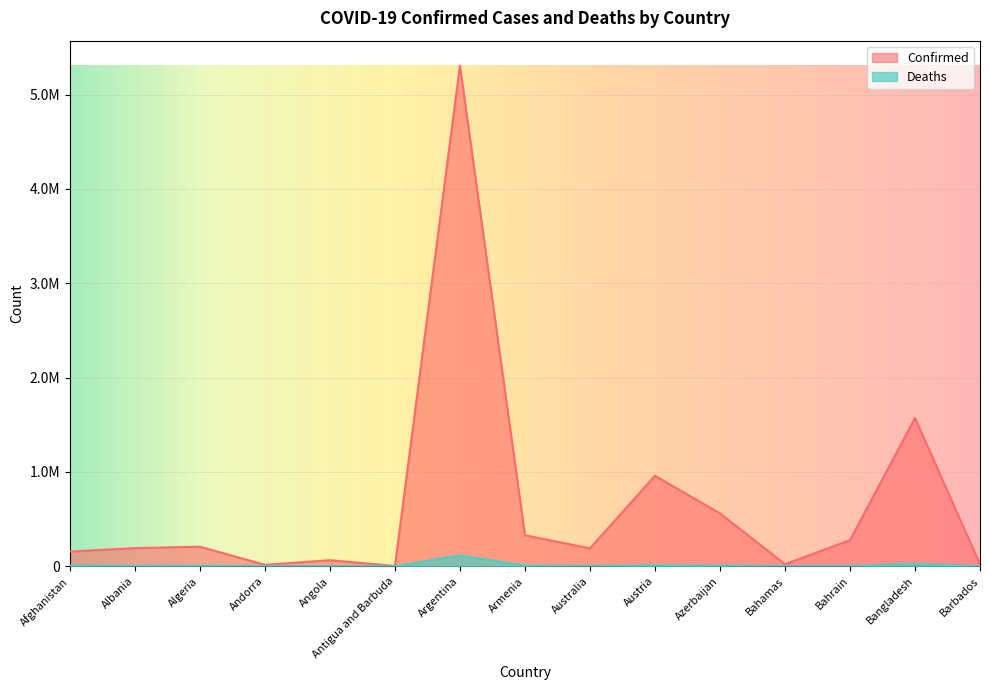

What is the highest value of the Deaths series?

116232